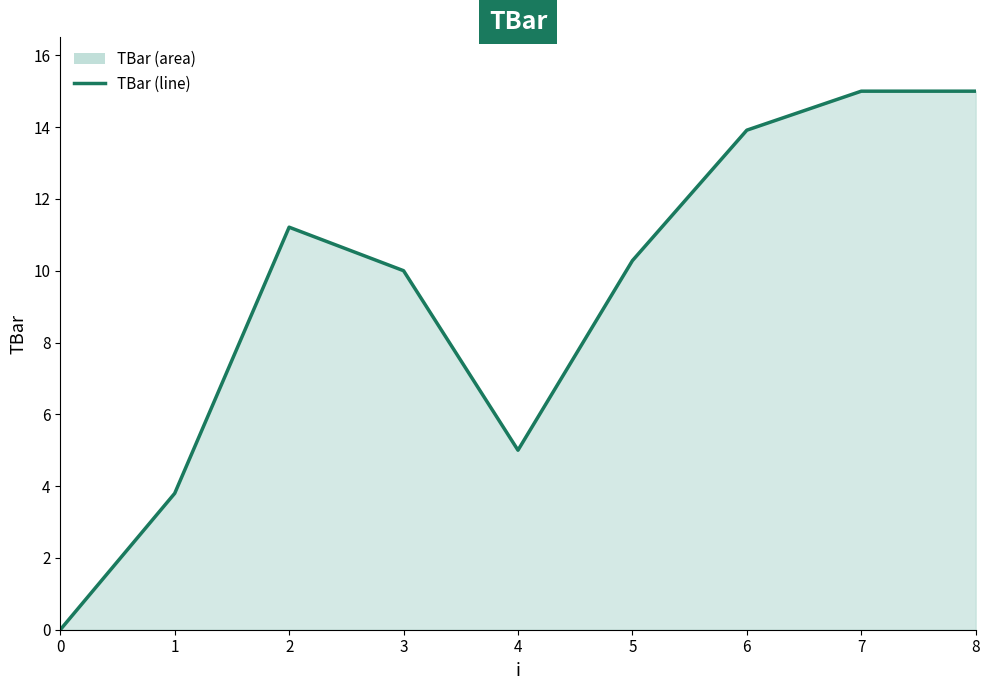

Does the chart display data point markers on the line(s)?

No